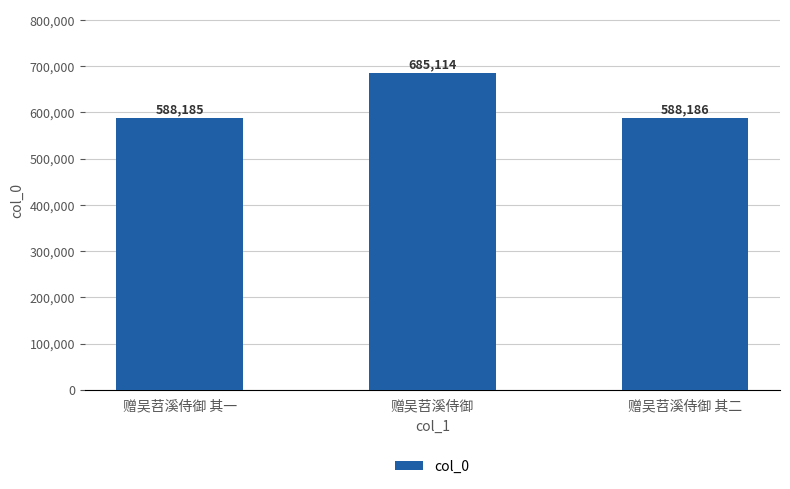

What is the approximate value at 赠吴苕溪侍御 其一, to the nearest 50?

588200